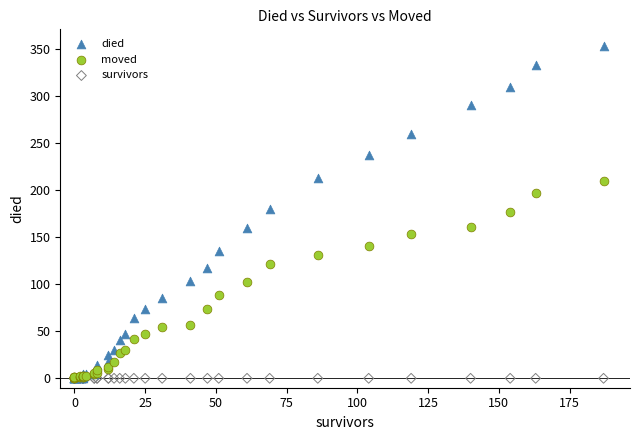

What are all the series names shown in the legend?

died, moved, survivors